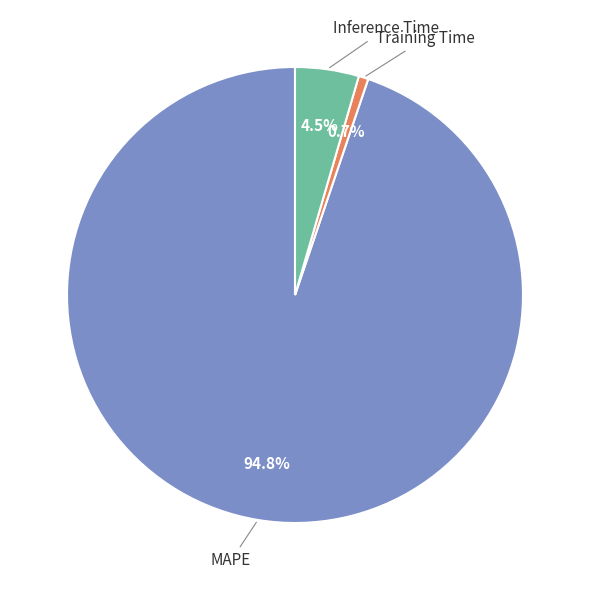

To the nearest percent, what percentage of the pie is Training Time?

1%